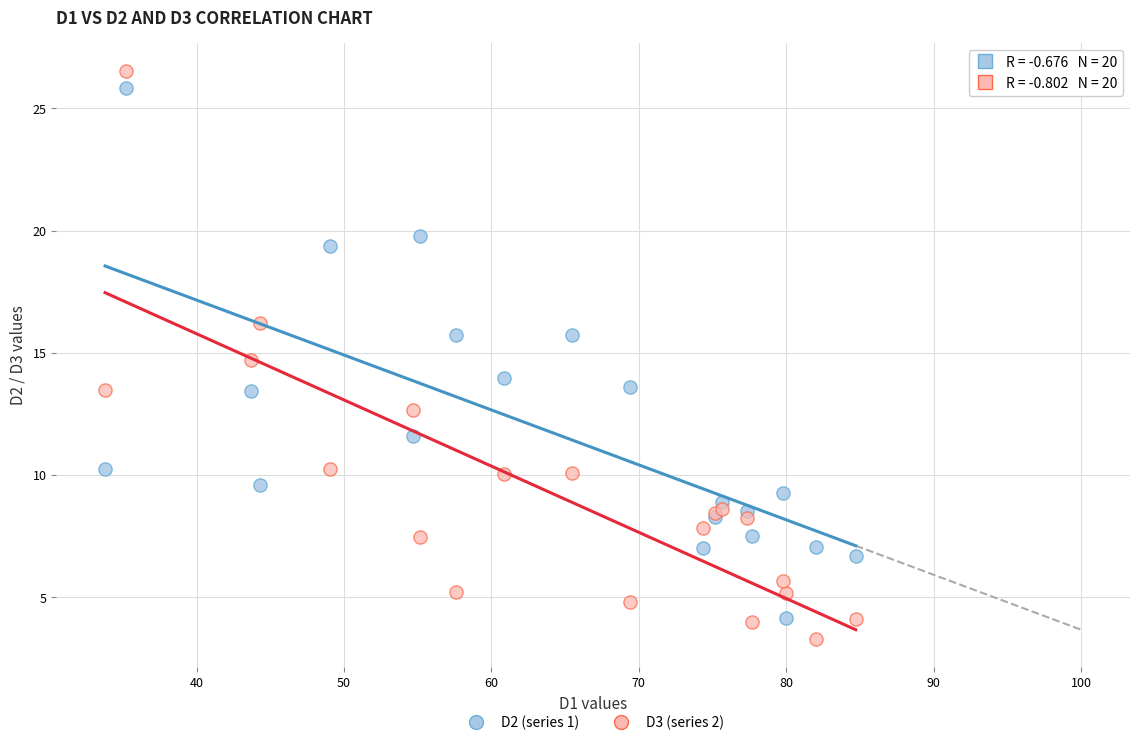

Which series has the largest Y range (max minus min)?

D3 (series 2)